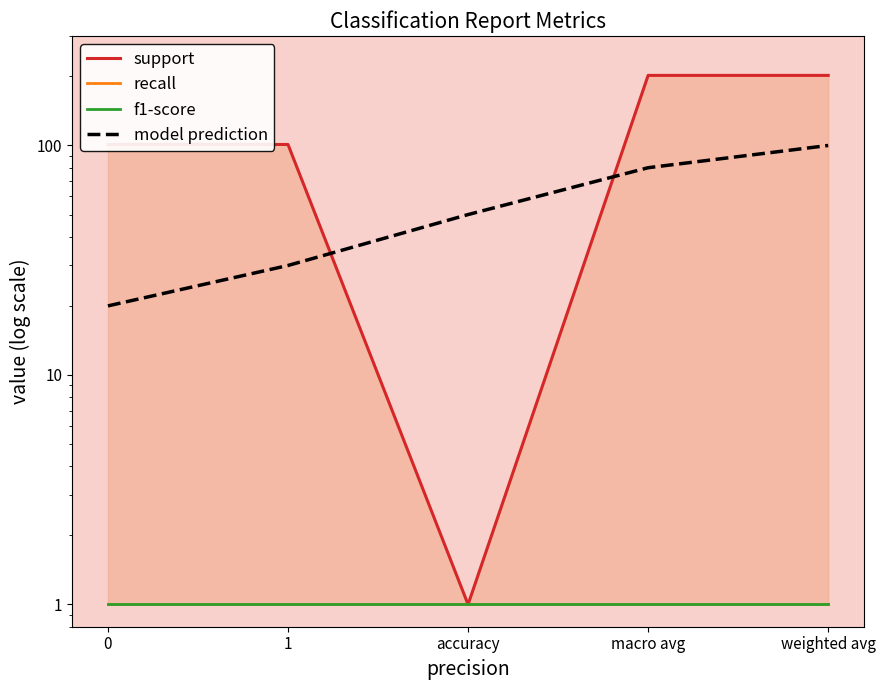

At which label does support reach its minimum?

accuracy